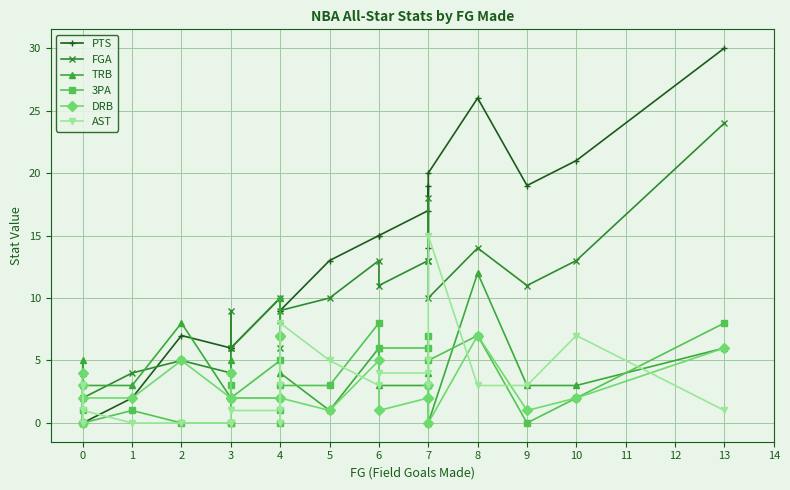

What value does the FGA series have at 1, to the nearest 5?

5